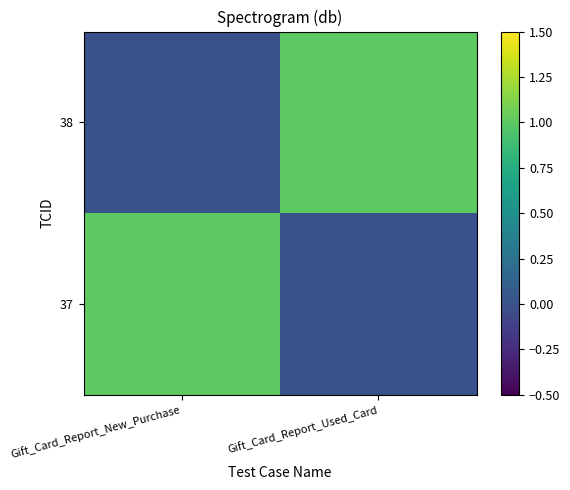

Reading right to left, extract all data points from this chart.

37: Gift_Card_Report_Used_Card=0	Gift_Card_Report_New_Purchase=1
38: Gift_Card_Report_Used_Card=1	Gift_Card_Report_New_Purchase=0